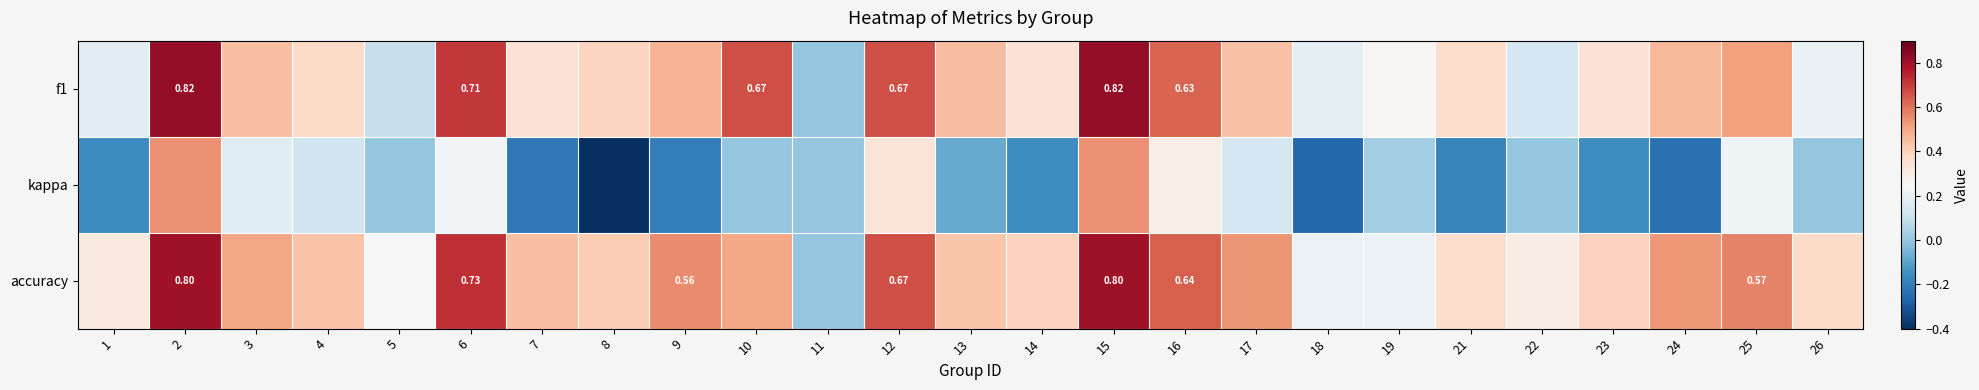

What is the approximate value of accuracy at 24?

0.5